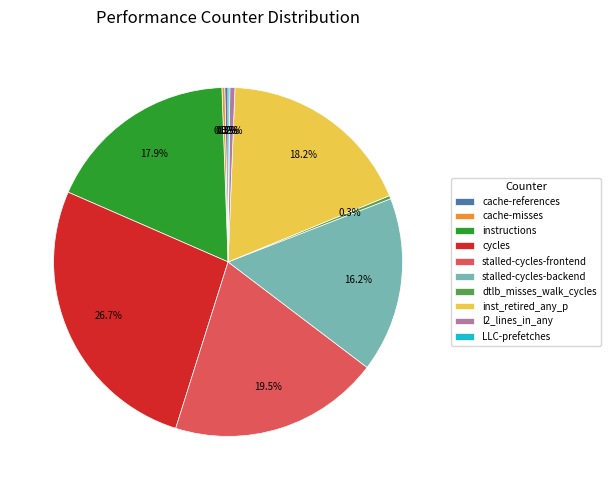

Does any single category account for the majority?

No